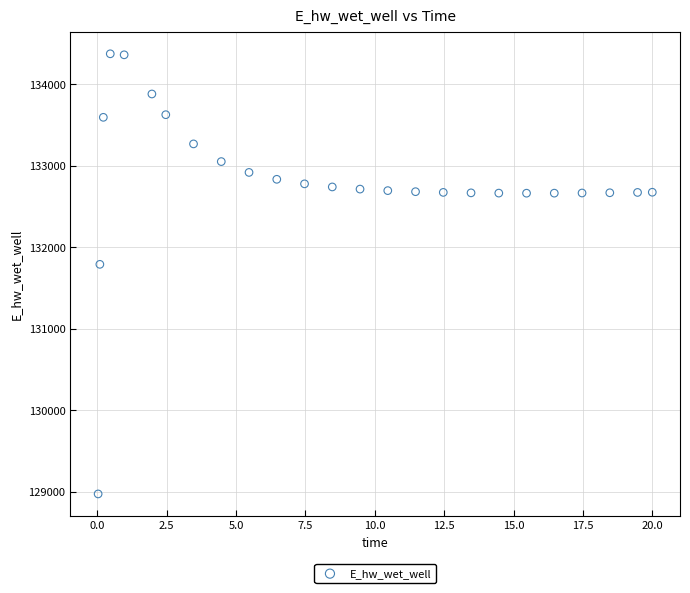

What is the range of X values (max minus min)?

20.0